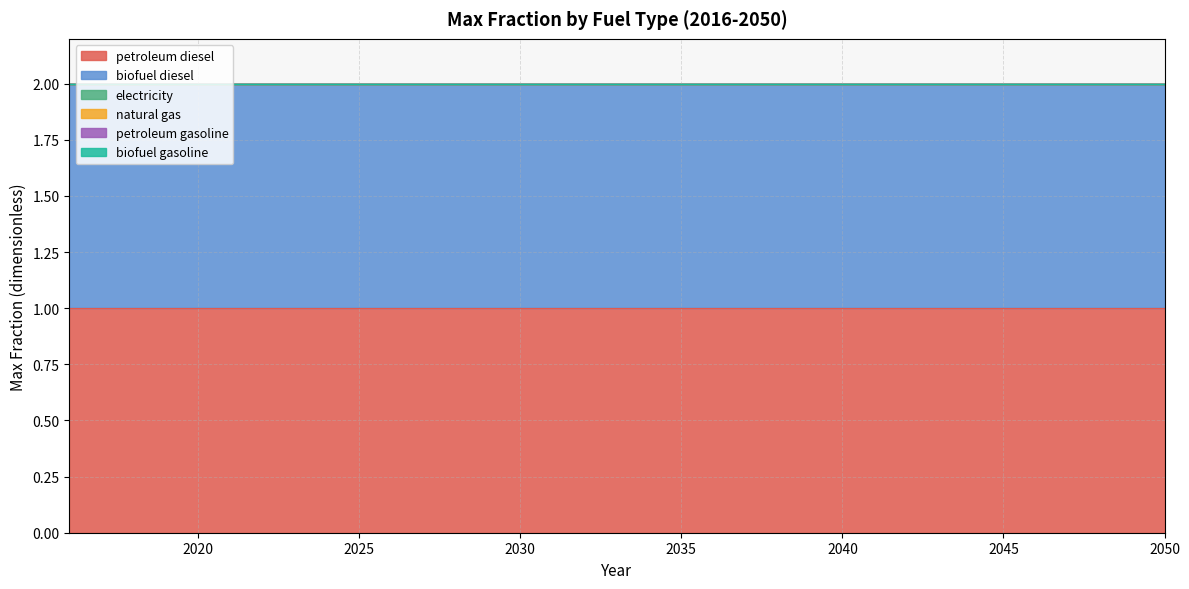

Which label corresponds to the smallest value in the chart?

2016